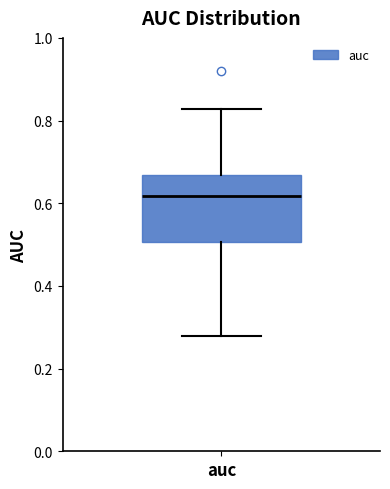

Read this box plot against the y-axis: the position of the median line, the range covered by the box, and the ends of both whiskers. The values are not printed on the chart, so give them approximately, as read against the axis.

median 0.62, box 0.50 to 0.66, whiskers 0.28 to 0.82